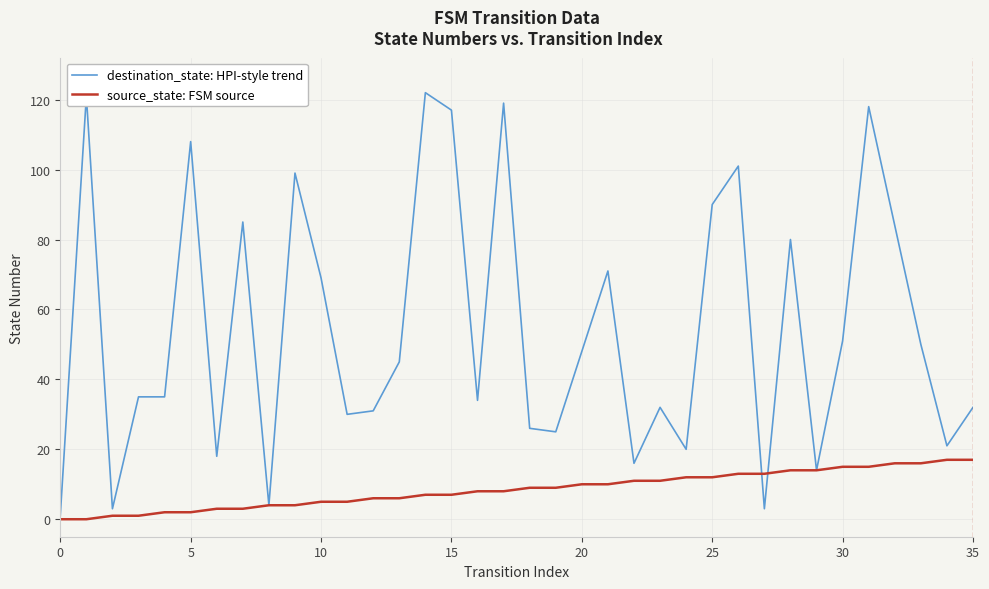

What is the greatest value displayed?

122